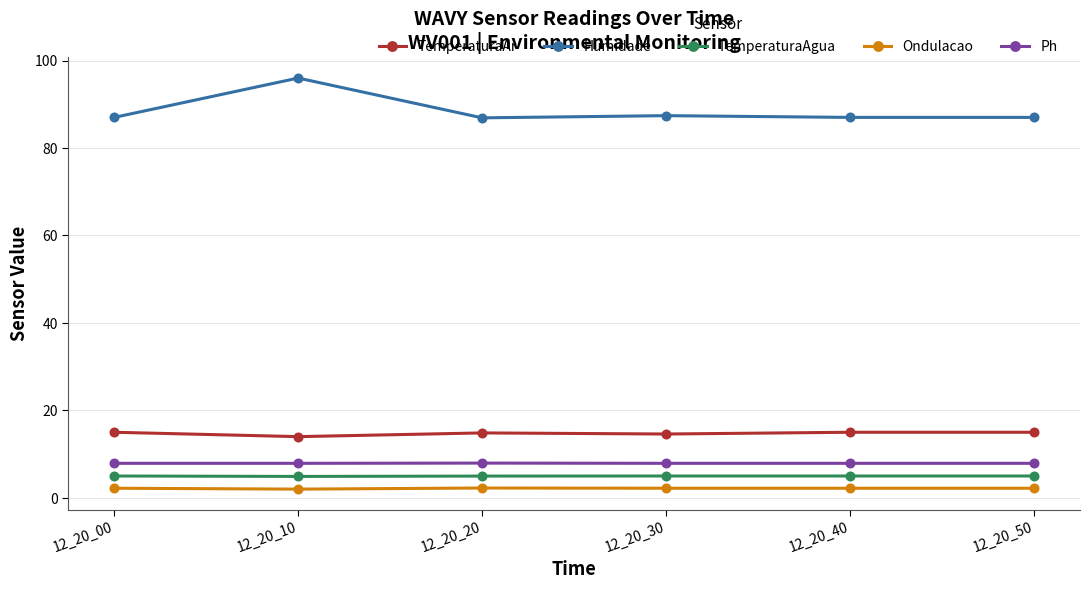

Which series has the widest spread of values?

Humidade